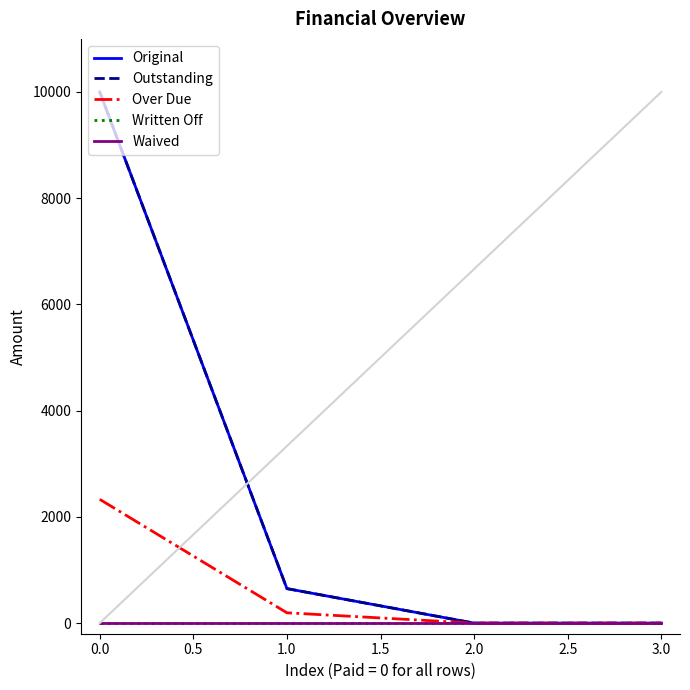

Does the chart display data point markers on the line(s)?

No